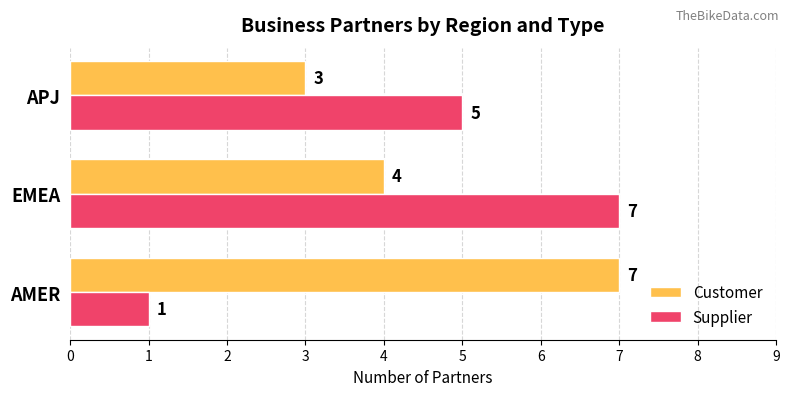

What is the lowest value of the Customer series?

3